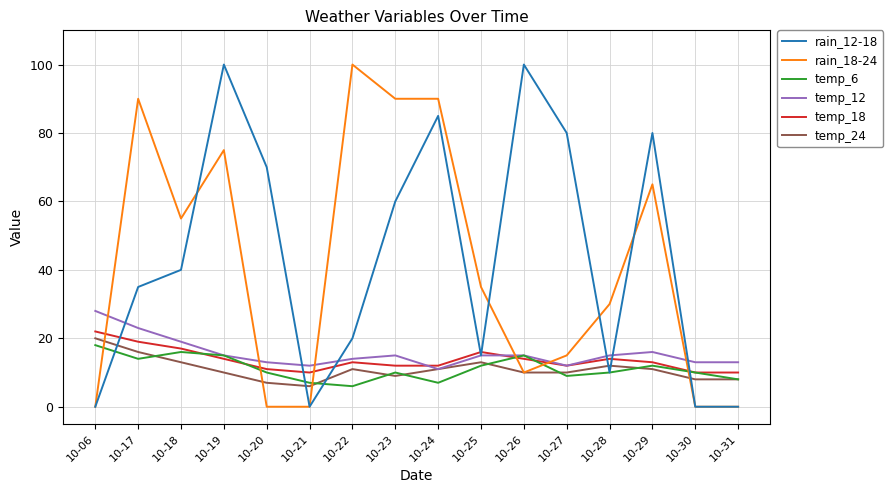

The rain_18-24 series shows 29 at 10-19. True or false?

False